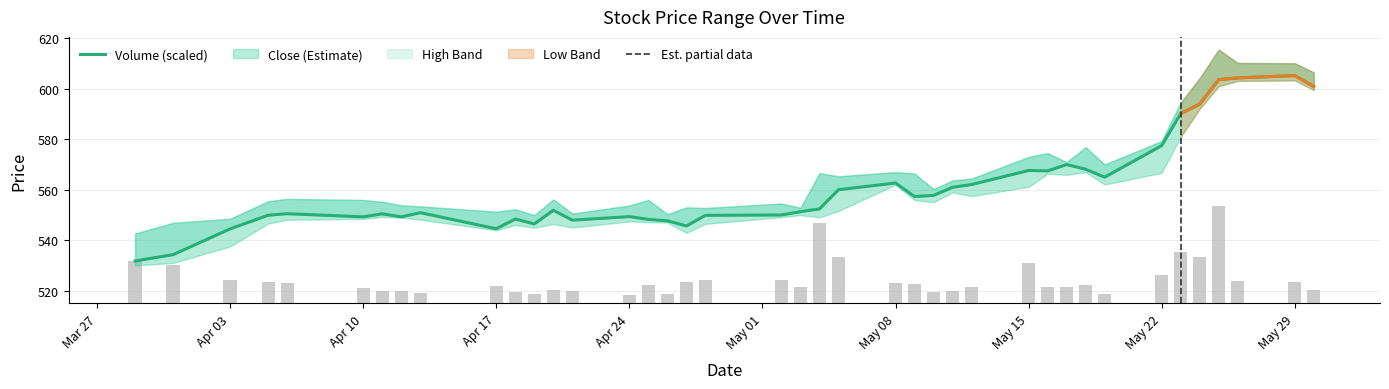

Which series has the largest range (max minus min)?

Close (Estimate)